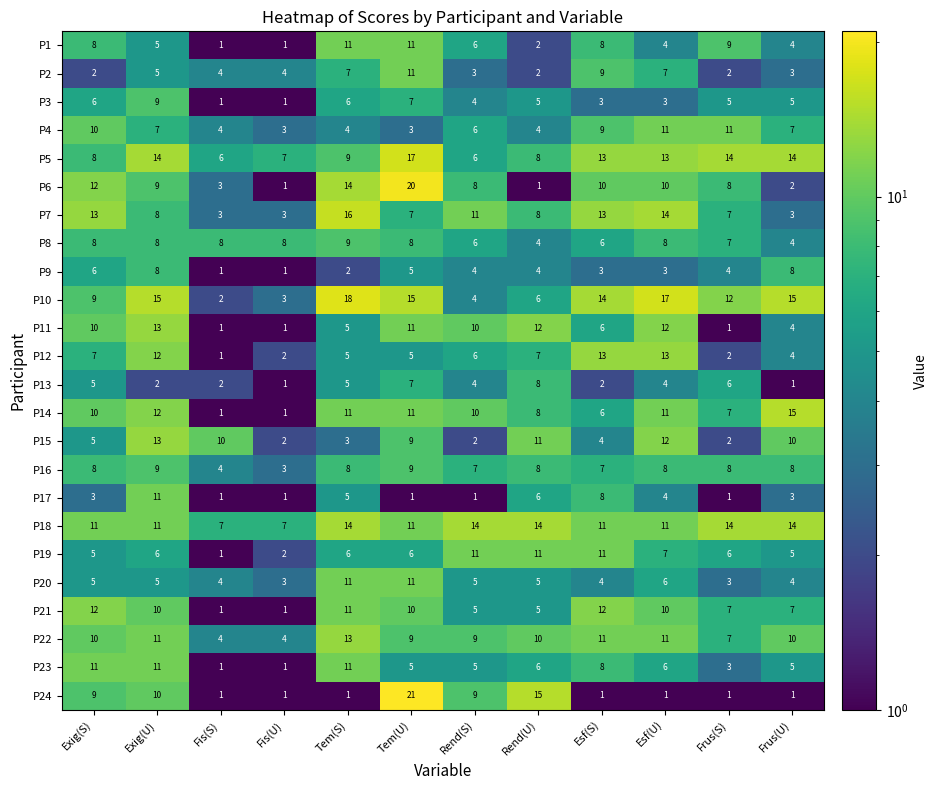

Which series has the largest total across all categories?

P18